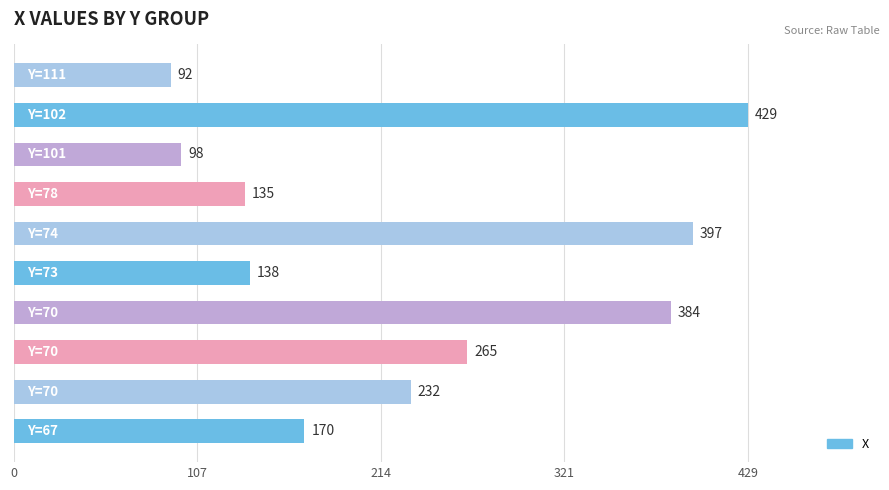

Reading bottom to top, what are all the values shown in this chart?

170	232	265	384	138	397	135	98	429	92